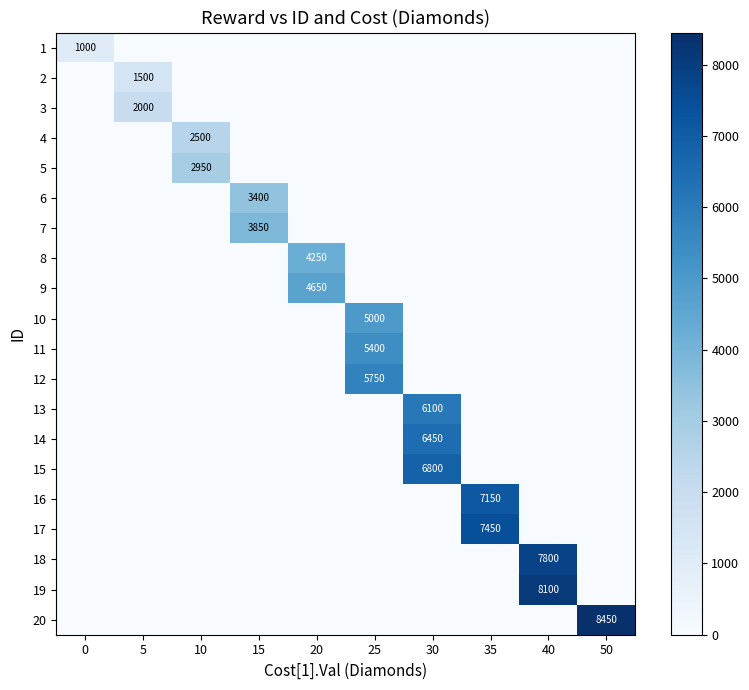

List the labels in order of row_5 value, largest first.

15, 0, 5, 10, 20, 25, 30, 35, 40, 50